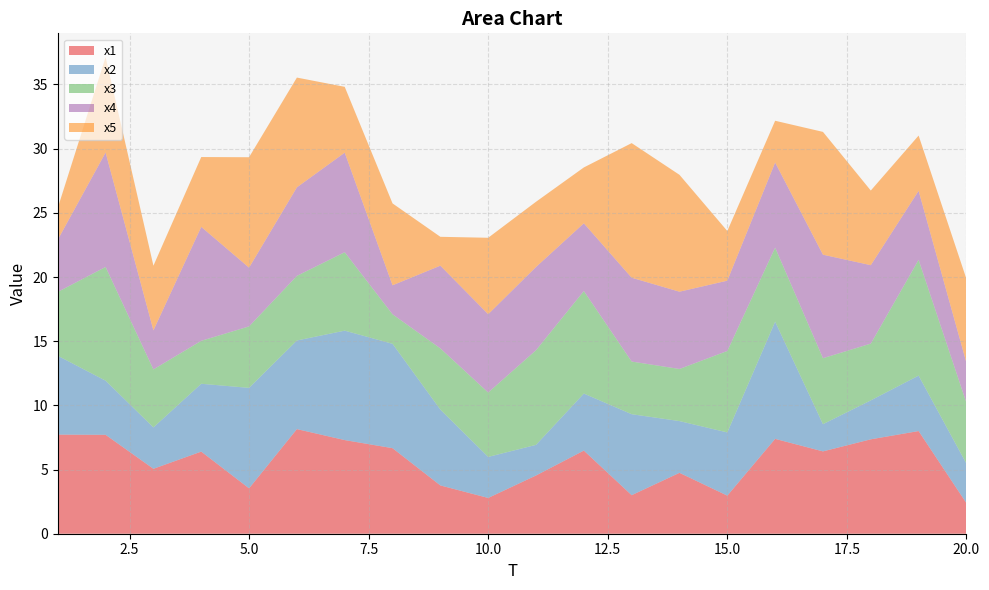

Reading left to right, transcribe all the data shown in this chart.

x1: 1=7.7	2=7.7	3=5.1	4=6.4	5=3.5	6=8.1	7=7.3	8=6.7	9=3.8	10=2.8	11=4.5	12=6.5	13=3.0	14=4.7	15=3.0	16=7.4	17=6.4	18=7.4	19=8.0	20=2.4
x2: 1=6.1	2=4.2	3=3.2	4=5.3	5=7.8	6=6.9	7=8.5	8=8.1	9=5.9	10=3.2	11=2.4	12=4.4	13=6.3	14=4.0	15=4.9	16=9.1	17=2.1	18=3.0	19=4.3	20=3.1
x3: 1=5.0	2=8.9	3=4.5	4=3.3	5=4.8	6=5.0	7=6.1	8=2.3	9=4.8	10=5.0	11=7.4	12=8.0	13=4.1	14=4.1	15=6.3	16=5.8	17=5.1	18=4.4	19=9.0	20=4.7
x4: 1=4.1	2=8.9	3=3.0	4=8.9	5=4.6	6=6.9	7=7.8	8=2.3	9=6.4	10=6.1	11=6.5	12=5.3	13=6.5	14=6.0	15=5.5	16=6.6	17=8.1	18=6.1	19=5.4	20=3.1
x5: 1=2.5	2=7.4	3=5.0	4=5.4	5=8.6	6=8.6	7=5.1	8=6.4	9=2.2	10=6.0	11=5.1	12=4.4	13=10.5	14=9.1	15=3.9	16=3.3	17=9.6	18=5.8	19=4.3	20=6.5